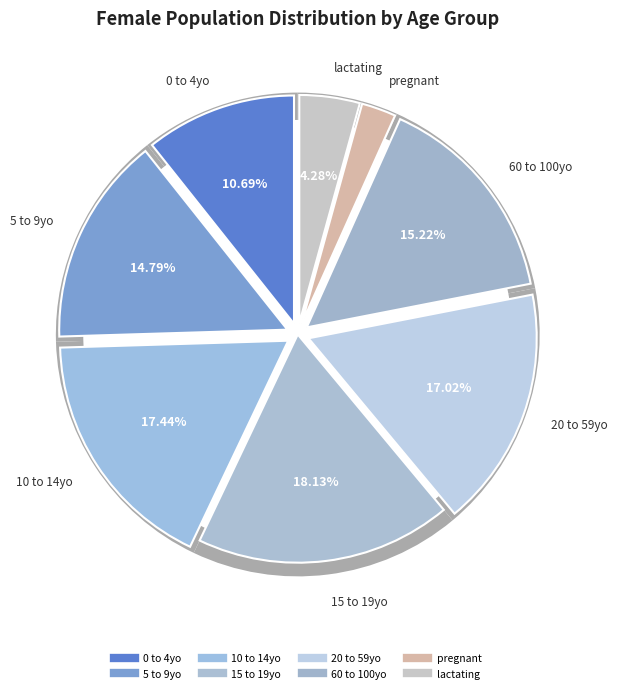

Which slice is the smallest?

pregnant